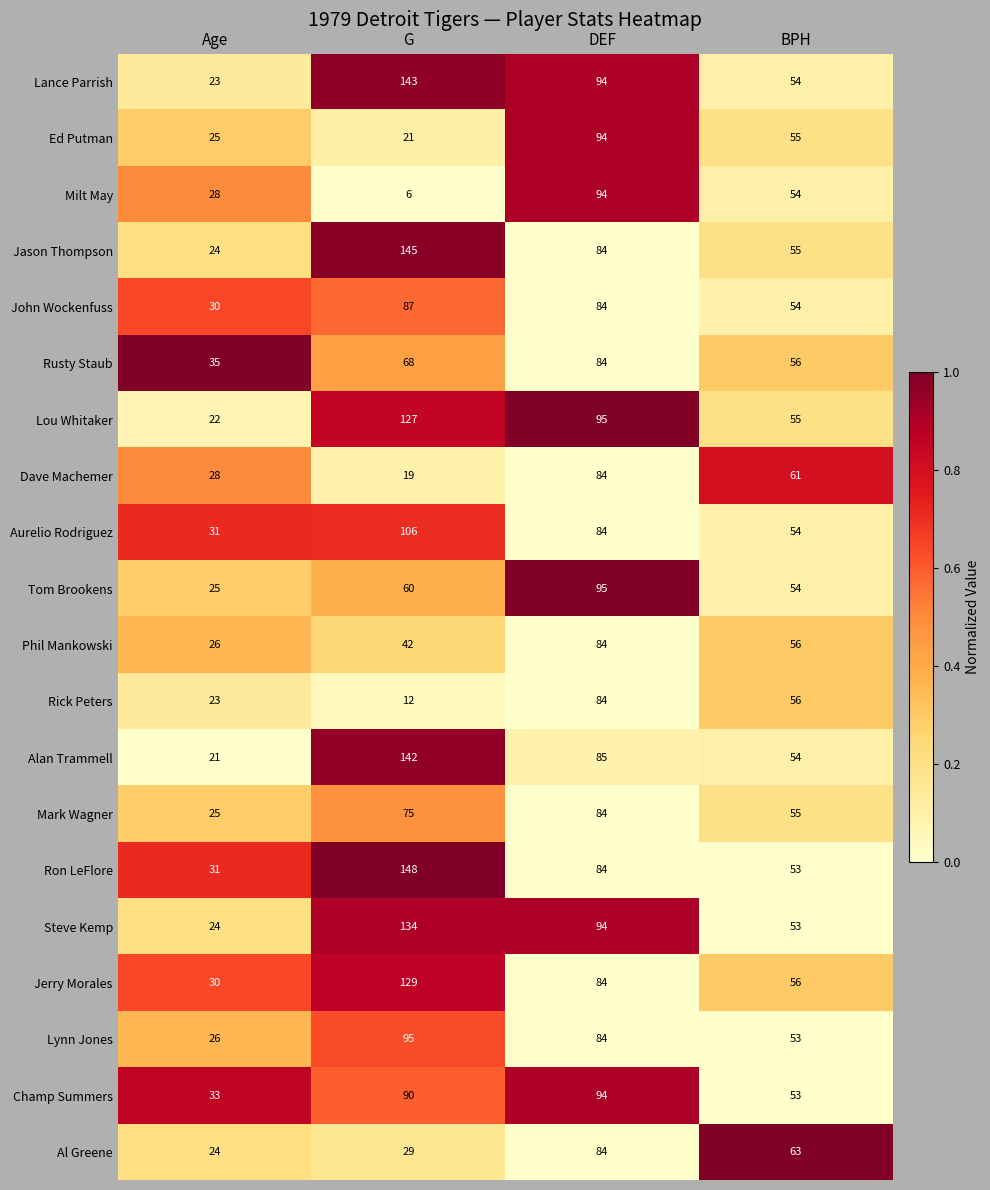

Rank the categories by Champ Summers value from lowest to highest.

Age, BPH, G, DEF